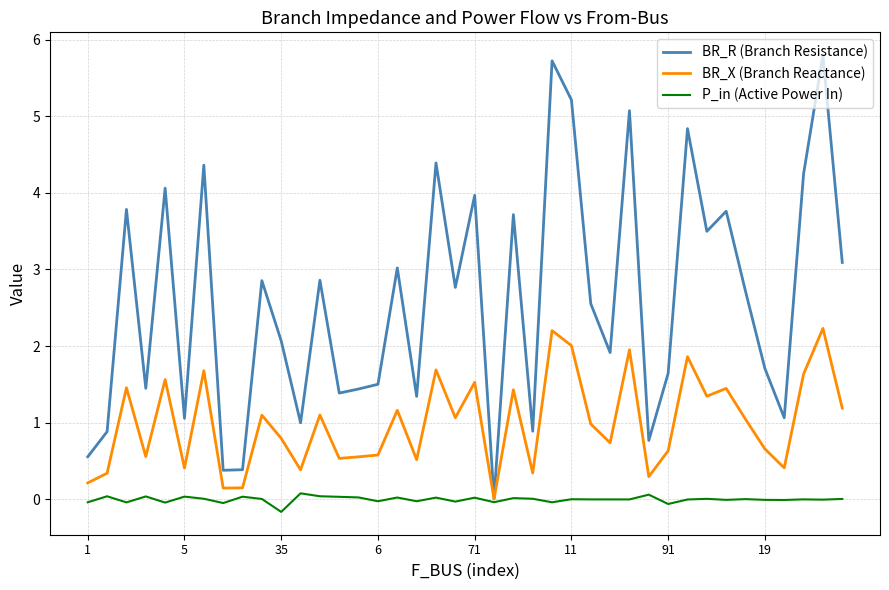

What is the maximum value shown in the chart?

5.8